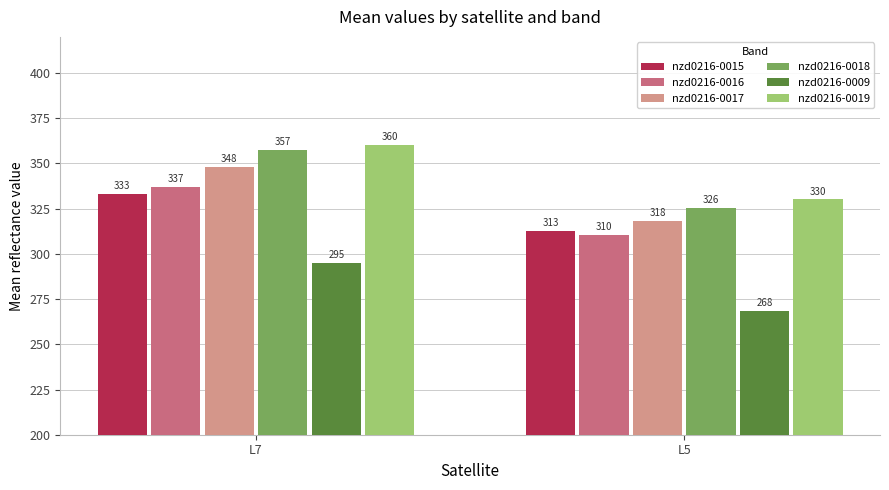

What is the value of the nzd0216-0009 bar at the 1st from the left?

295.1